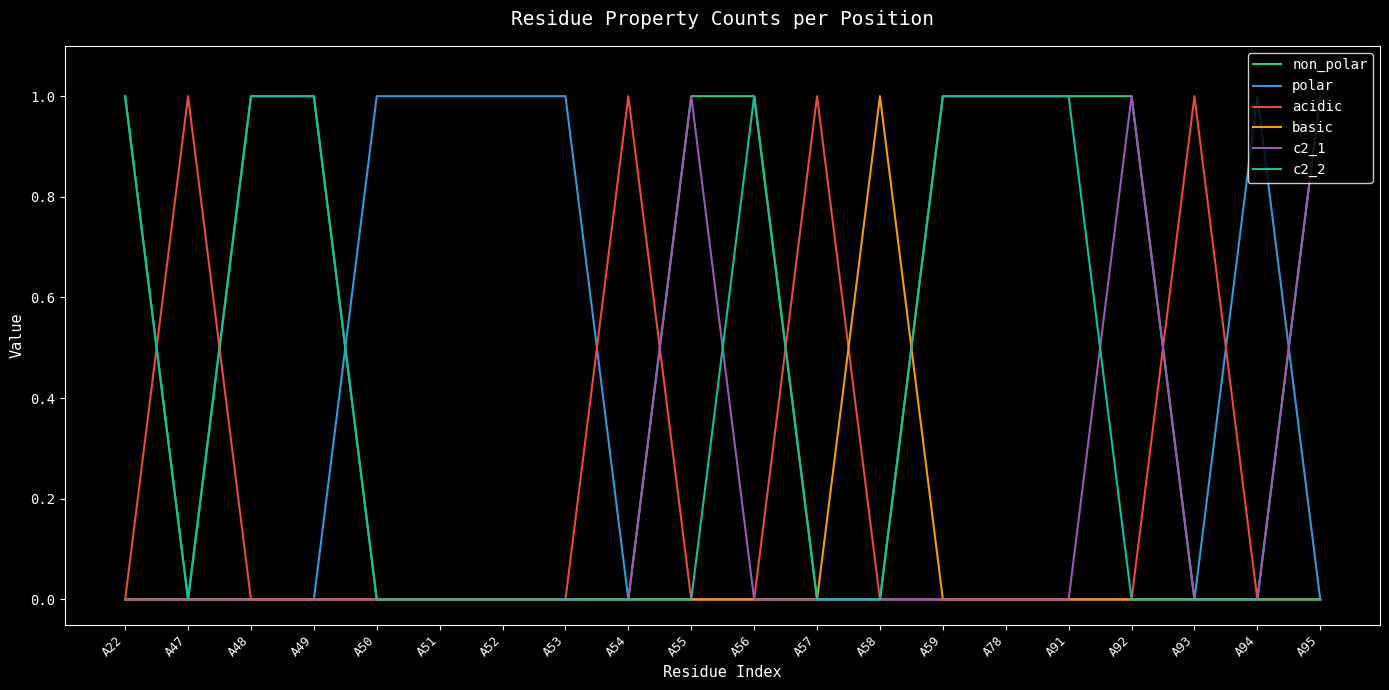

Is the value of c2_2 at A78 greater than the value of non_polar at A52?

Yes